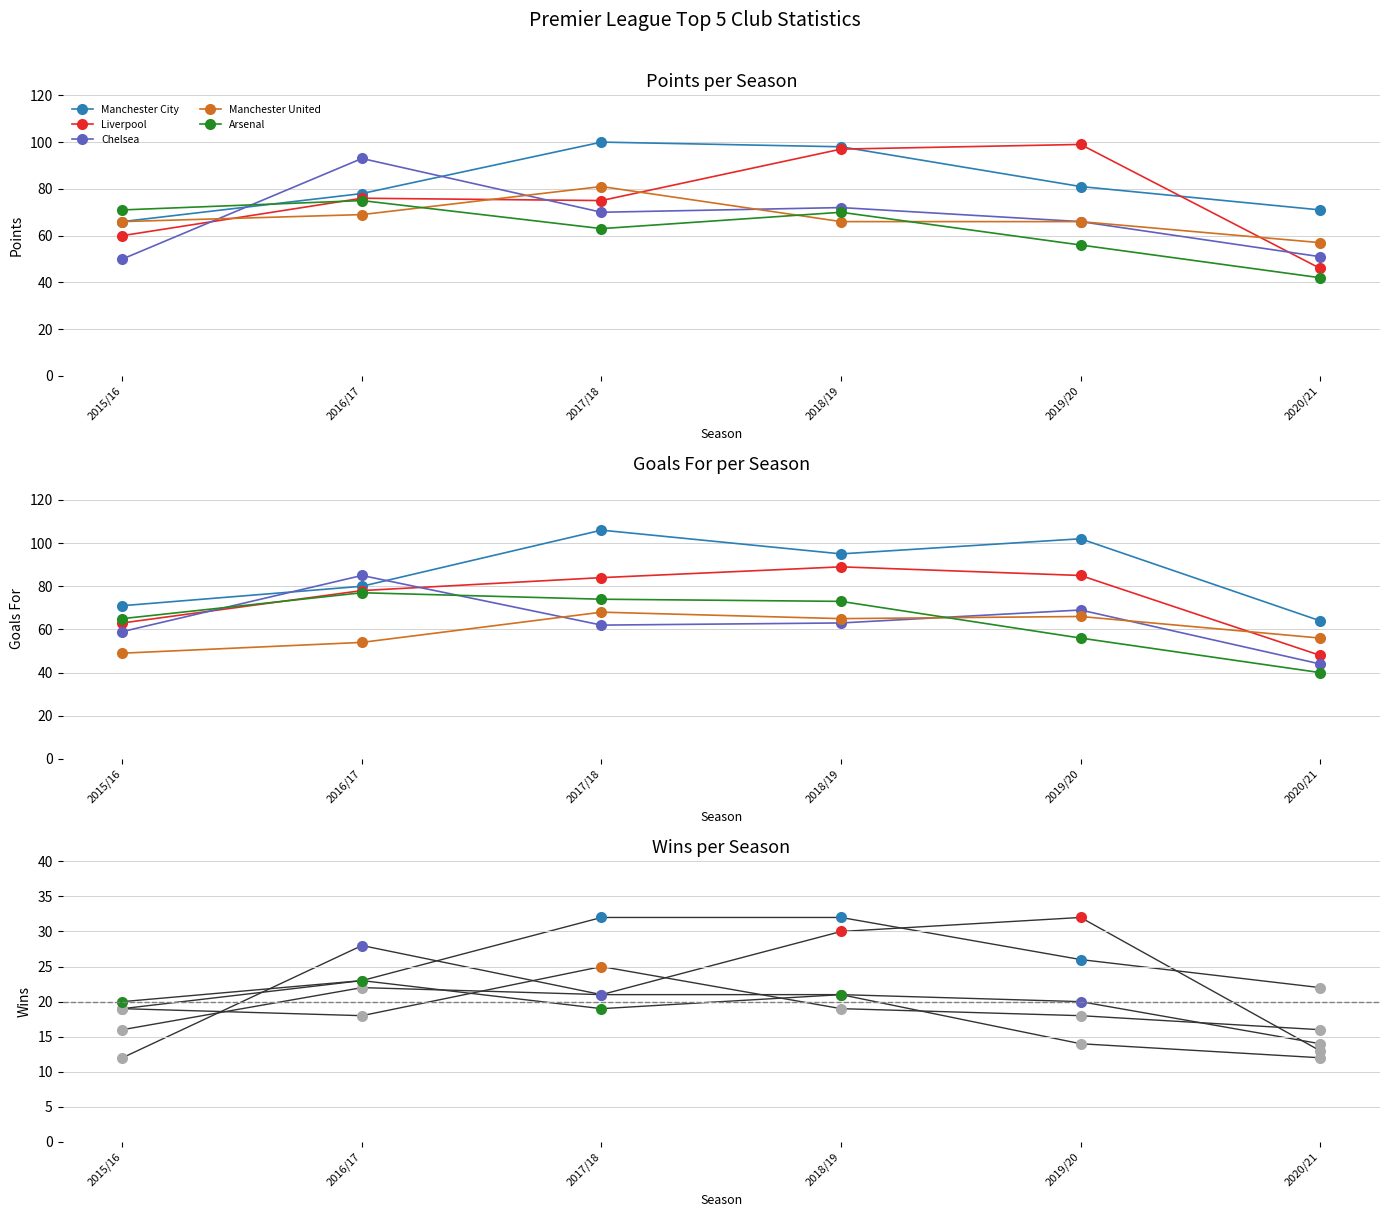

Which label corresponds to the largest value in the chart?

2017/18